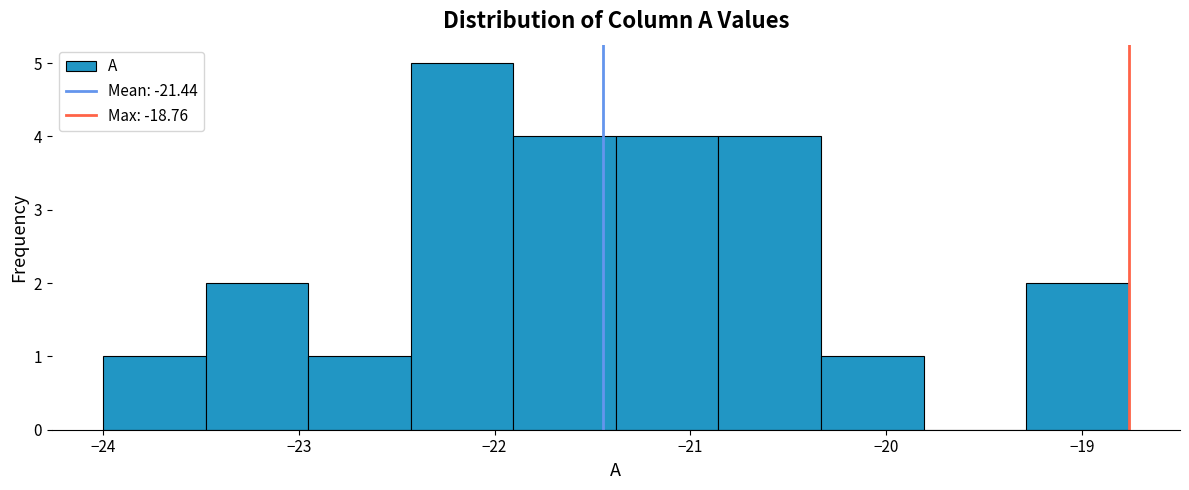

Which range on the x-axis has the tallest bar?

-22.4 to -21.9